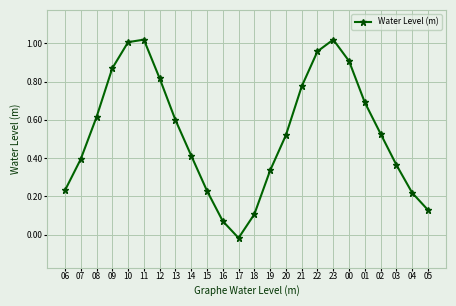

What is the change in value from 21 to 04?

-0.6